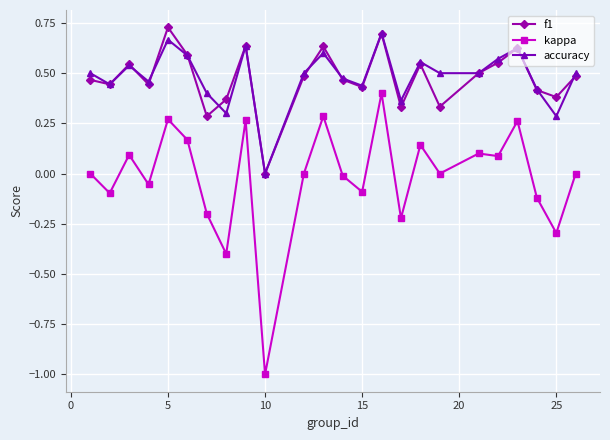

What is the minimum value shown in the chart?

-1.0